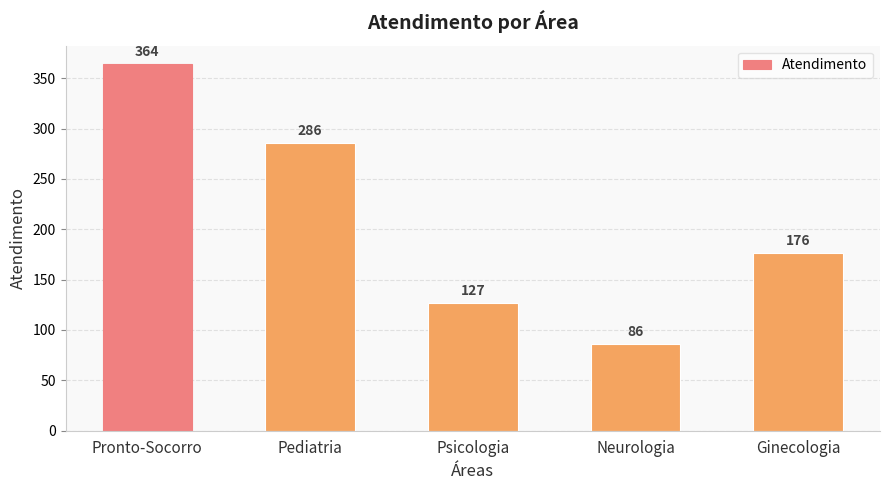

Reading left to right, list all the values displayed in this chart.

364	286	127	86	176